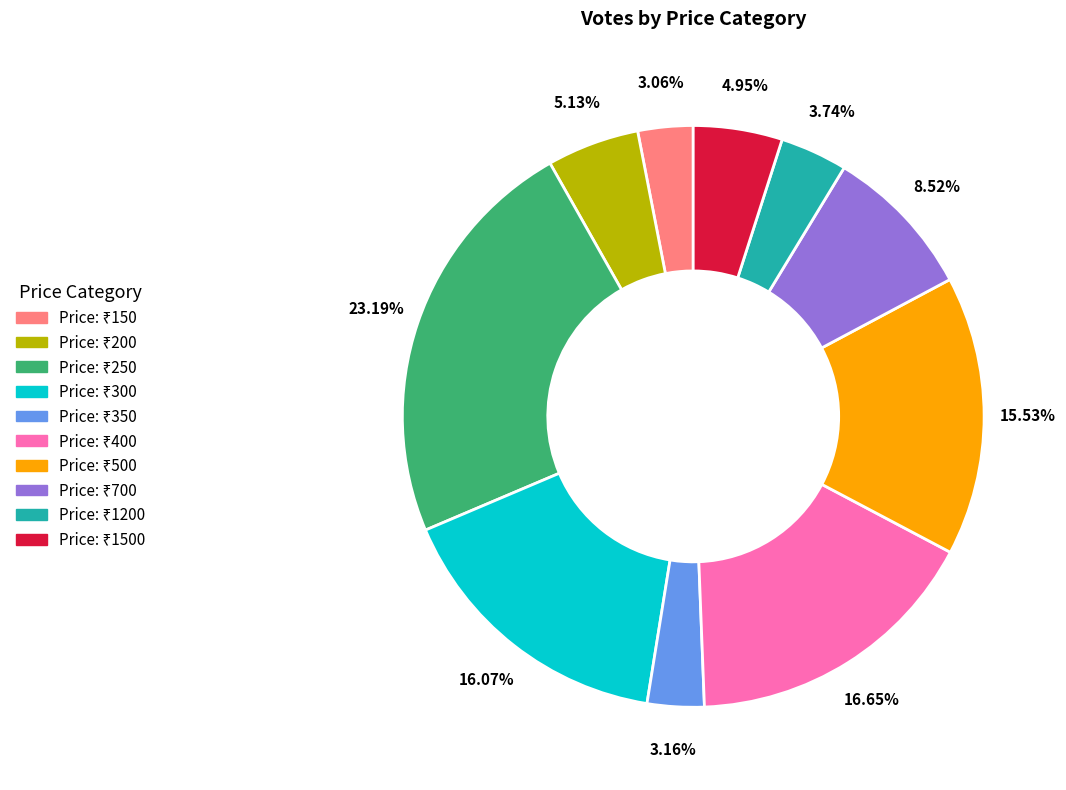

Is there any slice that represents more than half of the pie?

No